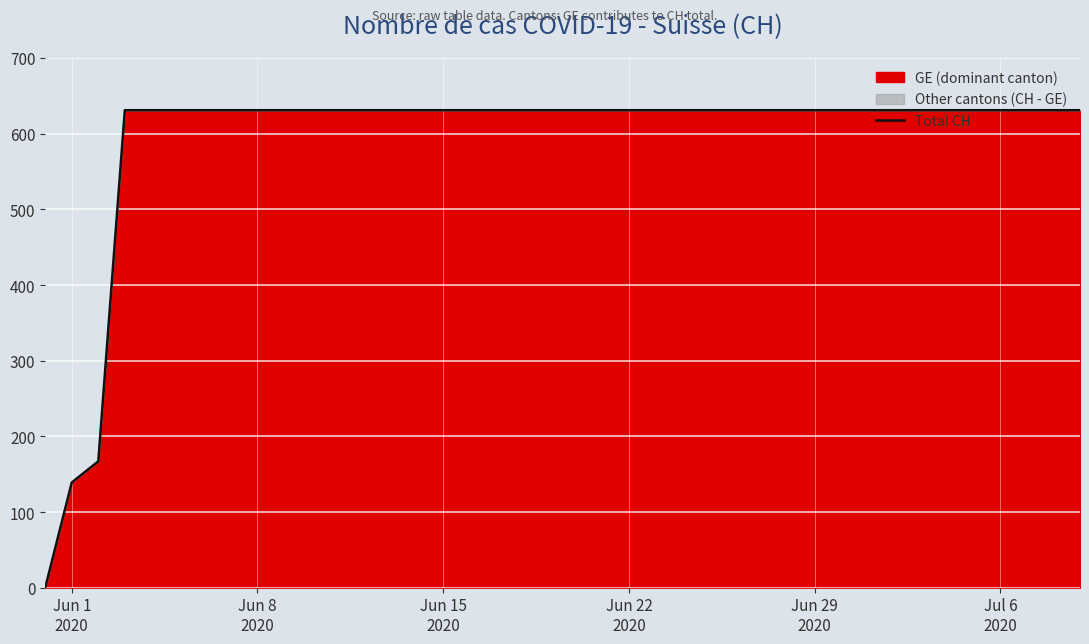

Reading left to right, extract all data points from this chart.

0	139	167	631	631	631	631	631	631	631	631	631	631	631	631	631	631	631	631	631	631	631	631	631	631	631	631	631	631	631	631	631	631	631	631	631	631	631	631	631